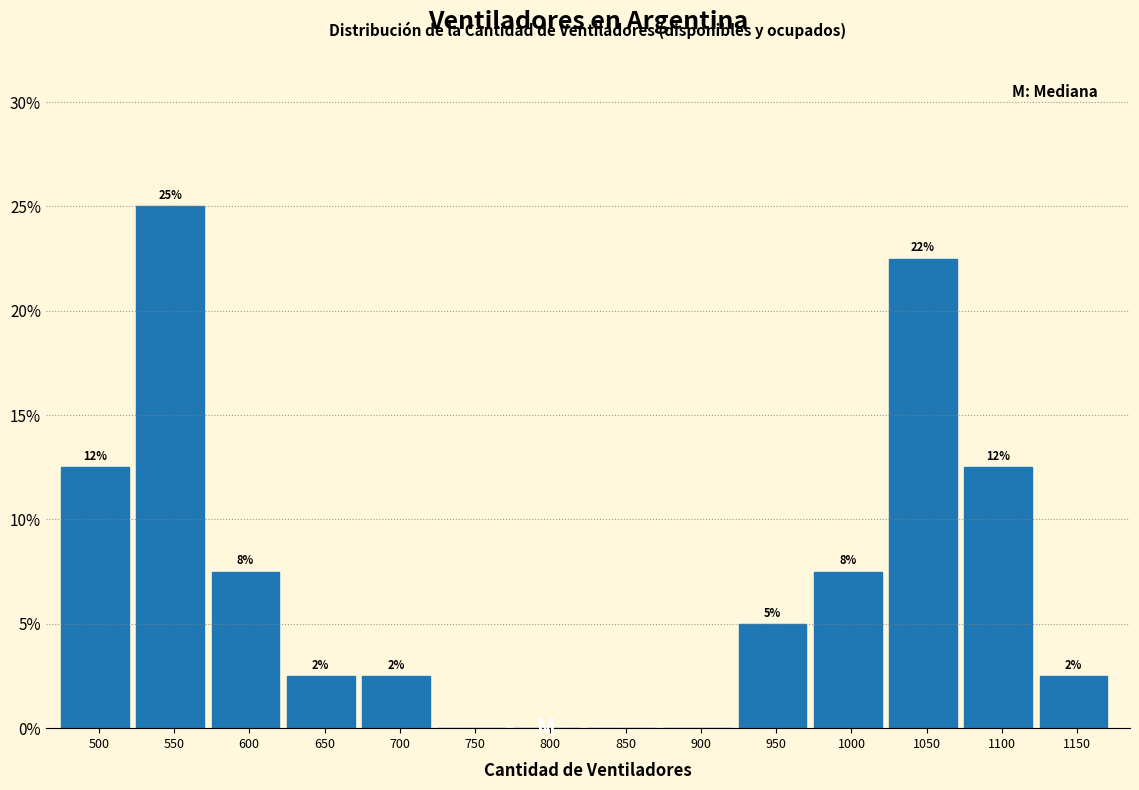

Are the bars horizontal?

No